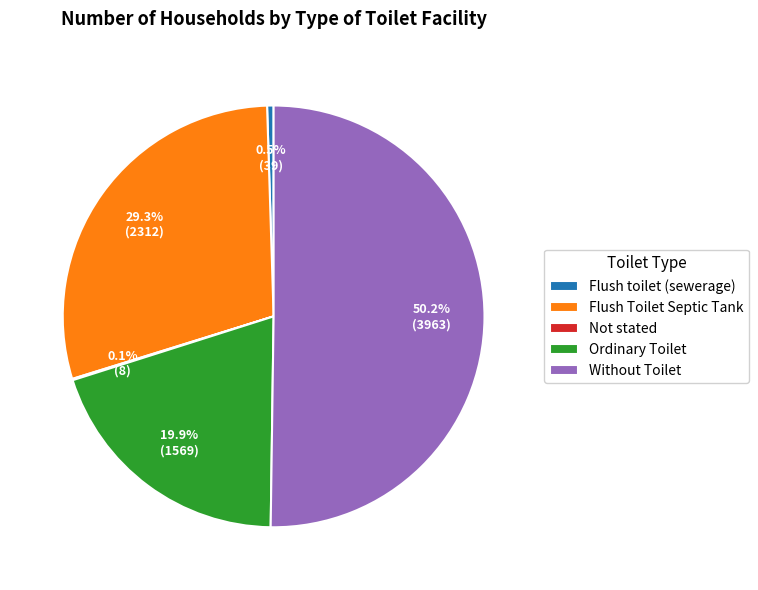

To the nearest percent, what is the combined percentage of Without Toilet and Flush Toilet Septic Tank?

80%